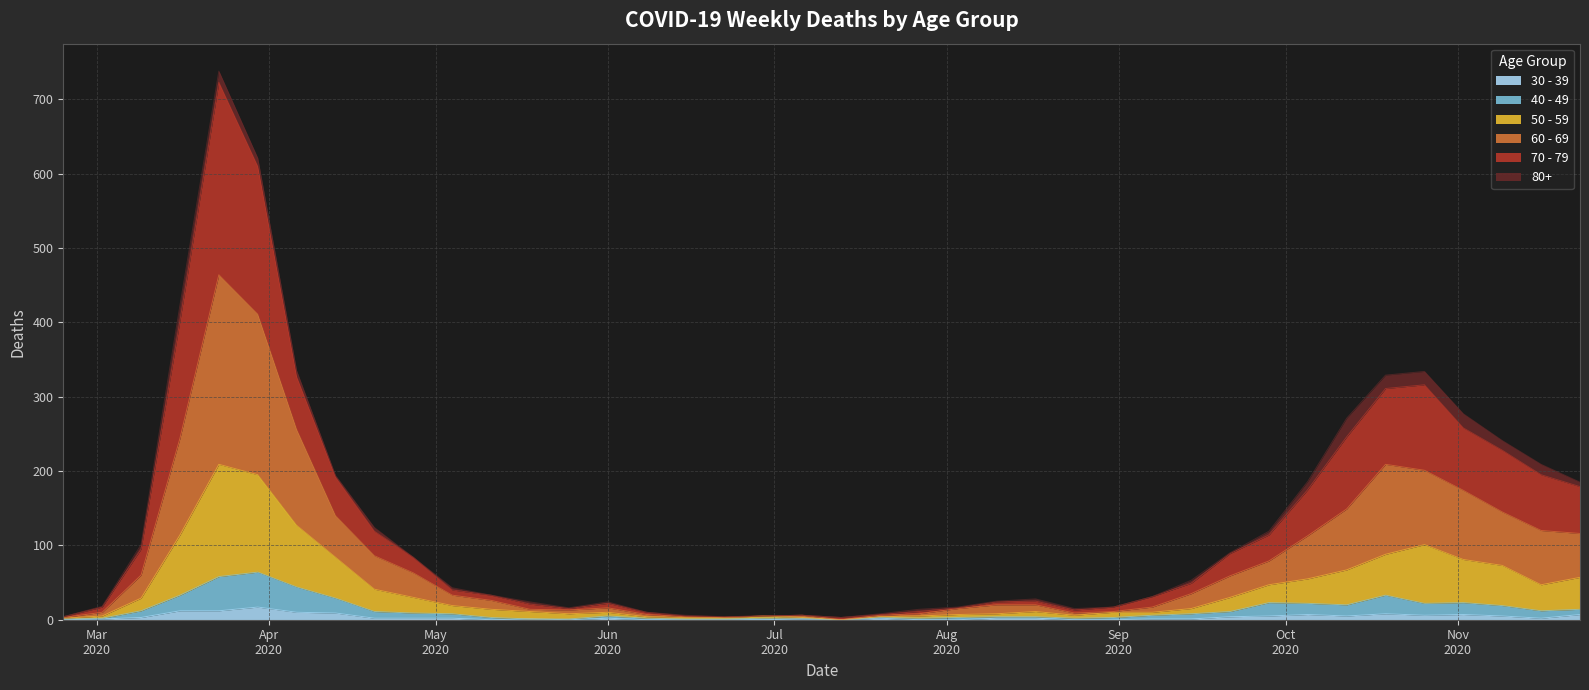

In 60 - 69, how many points are higher than both neighbors (excluding endpoints)?

4